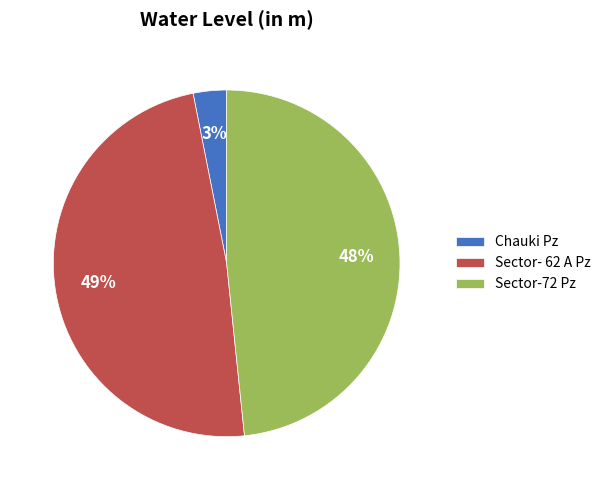

Combined, do Chauki Pz and Sector-72 Pz account for over 50%?

Yes